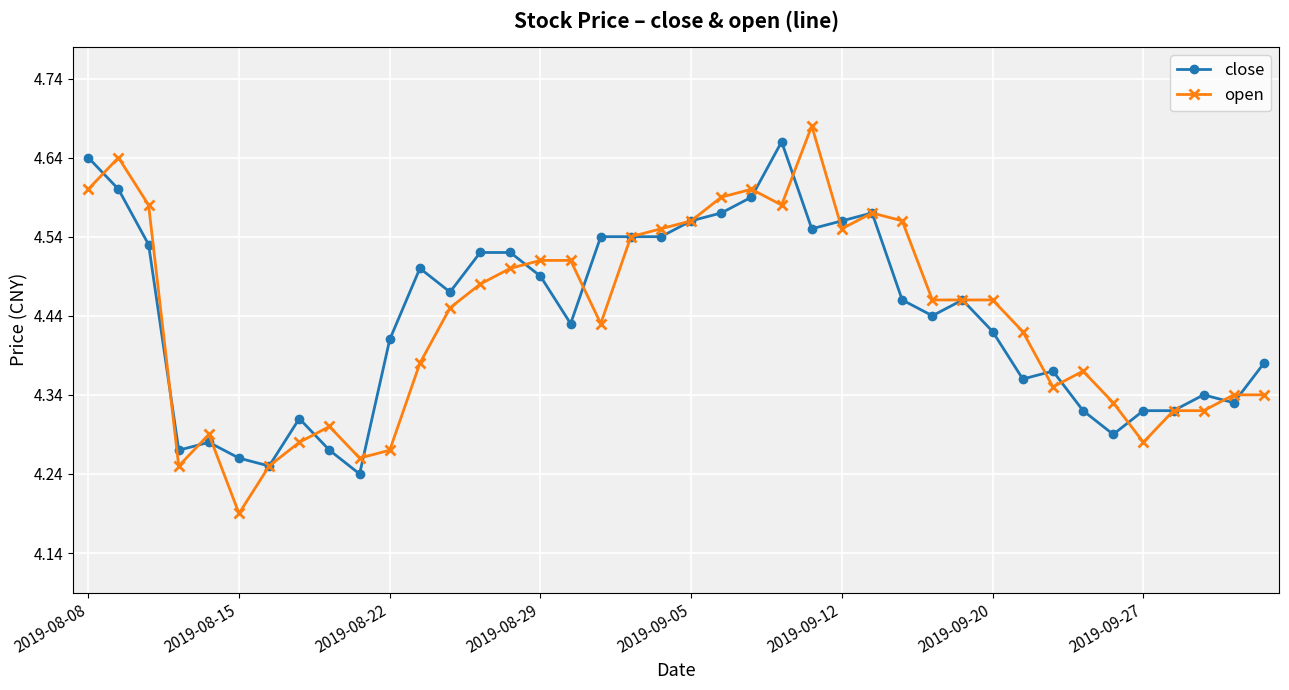

Which series has the widest spread of values?

open